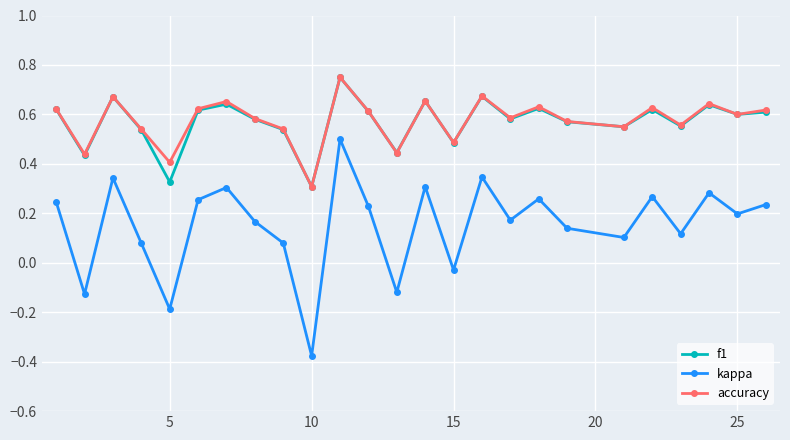

Is this an area chart (filled region under the line)?

No